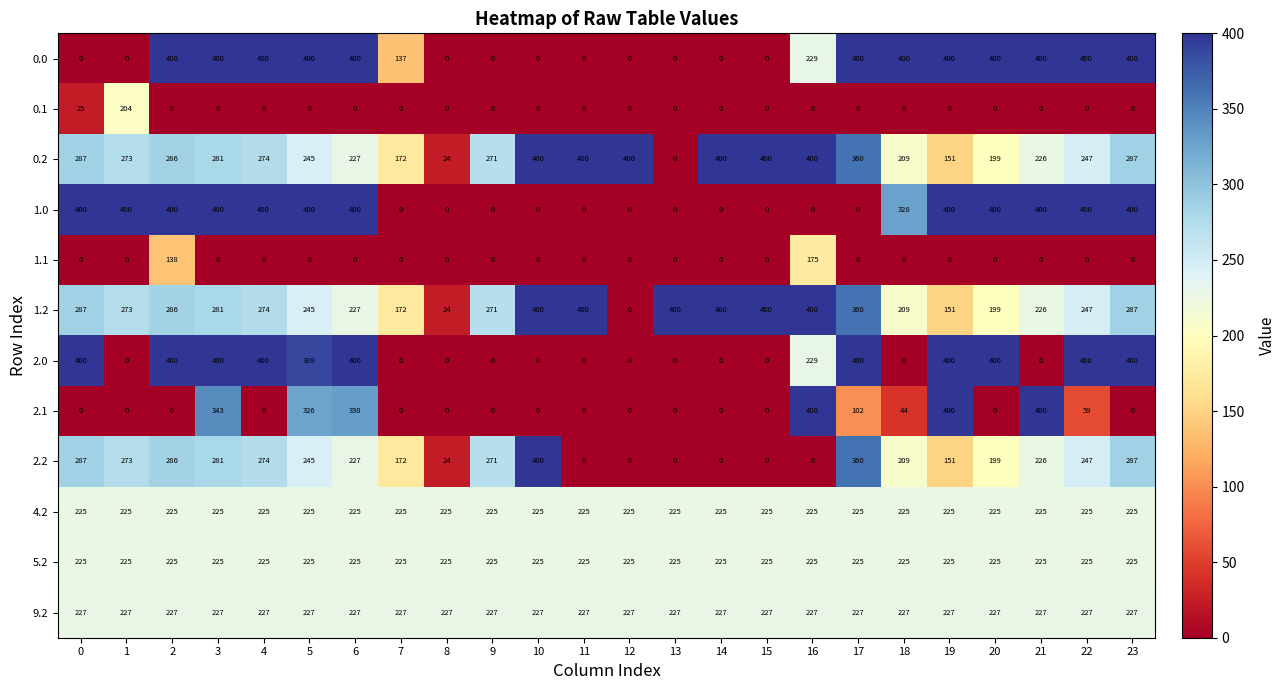

At how many categories does at least one series exceed 57?

24